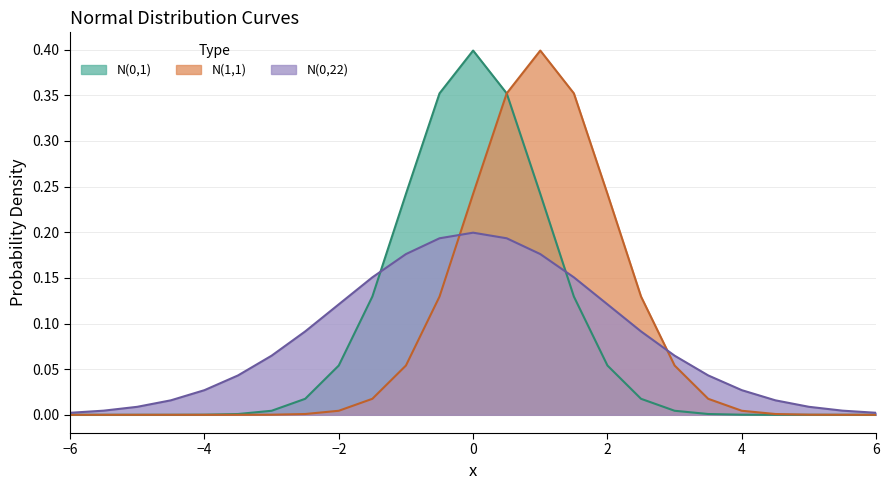

What is the label of the 24th point from the left?

5.5